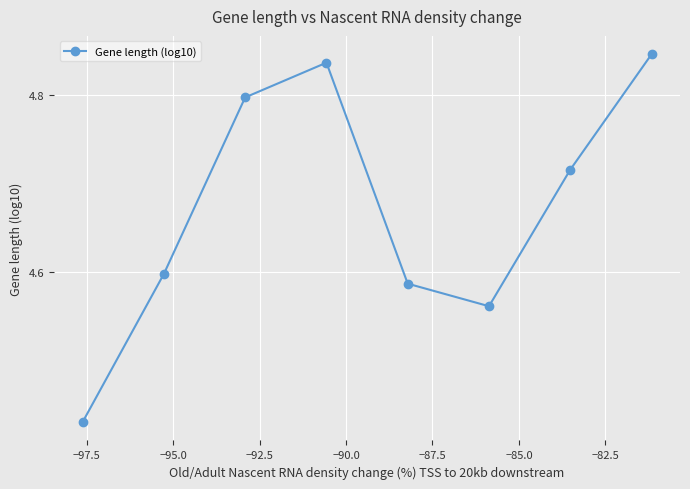

Count the values in the range 4 to 5.

8